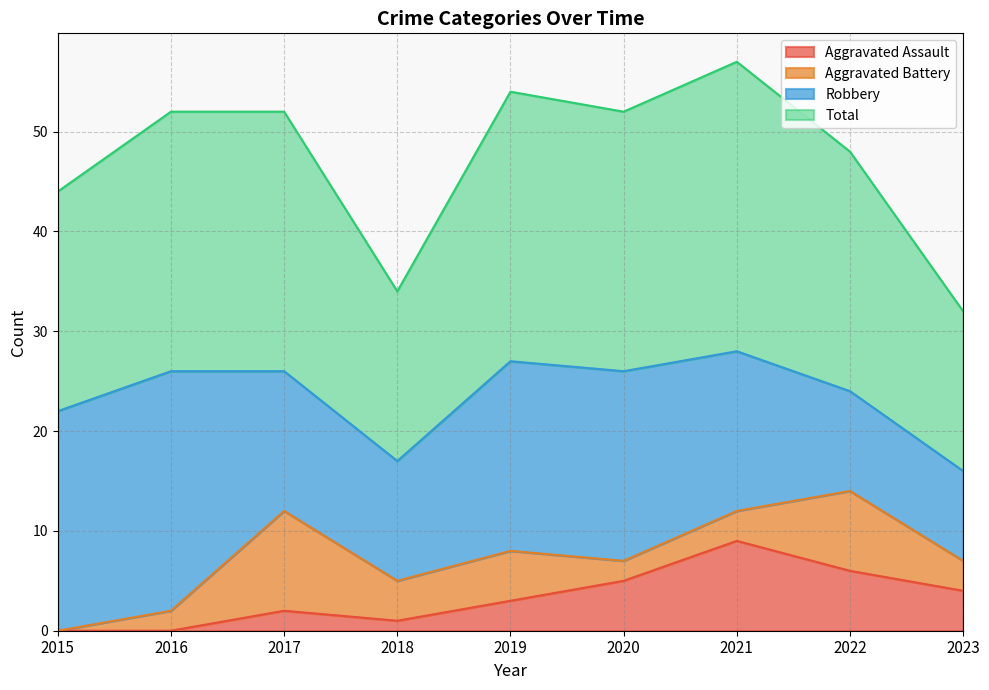

At how many categories does at least one series exceed 53?

2